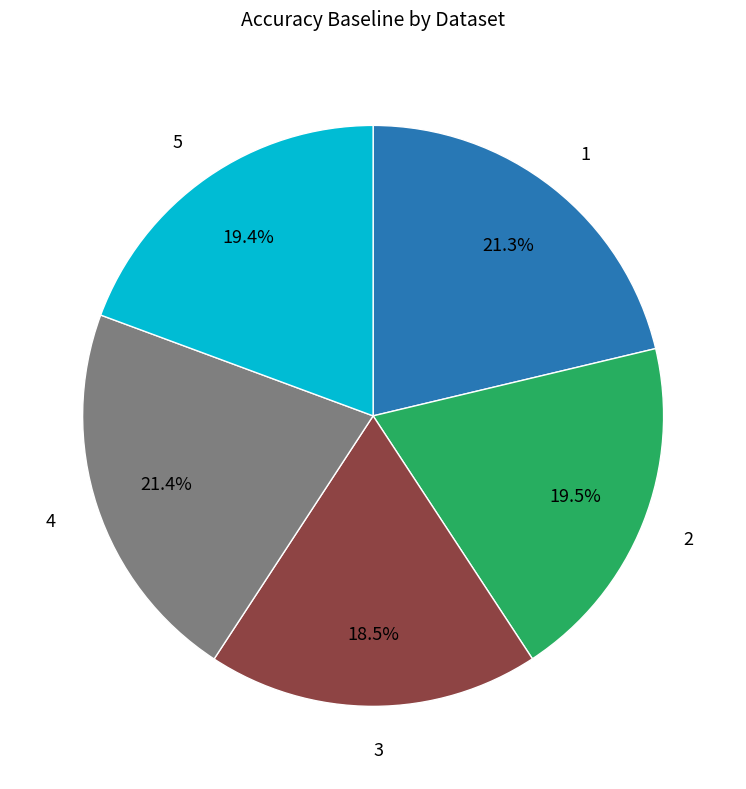

Is there any slice that represents more than half of the pie?

No